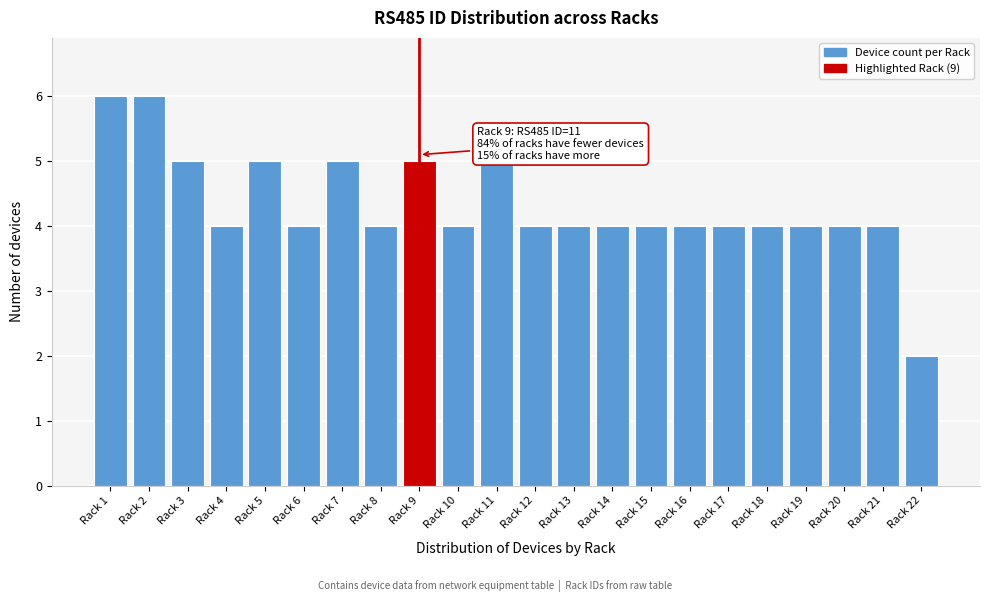

Reading right to left, list all the values displayed in this chart.

2	4	4	4	4	4	4	4	4	4	4	5	4	5	4	5	4	5	4	5	6	6